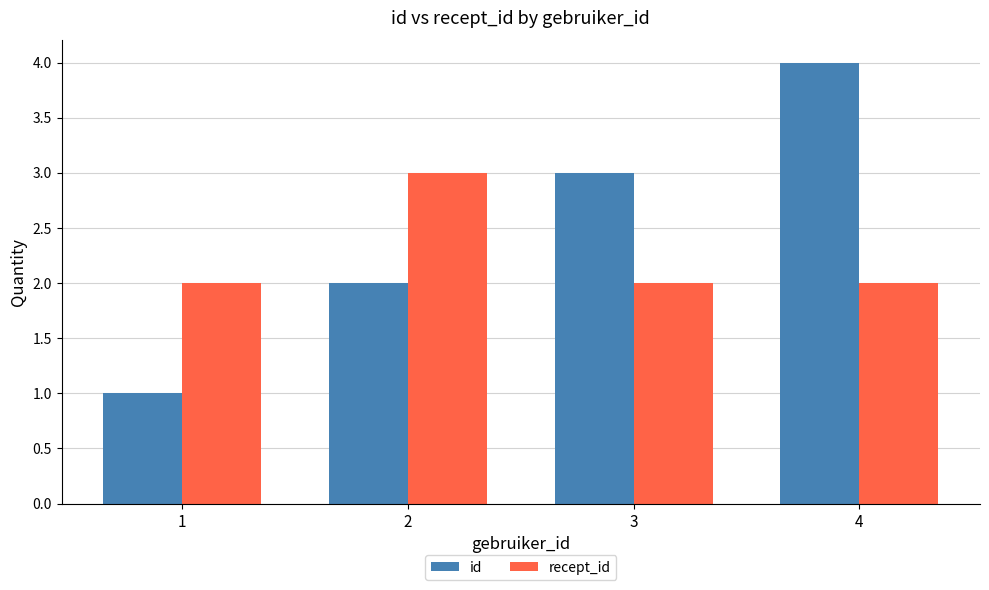

Rank the series by their maximum value, from highest to lowest.

id, recept_id